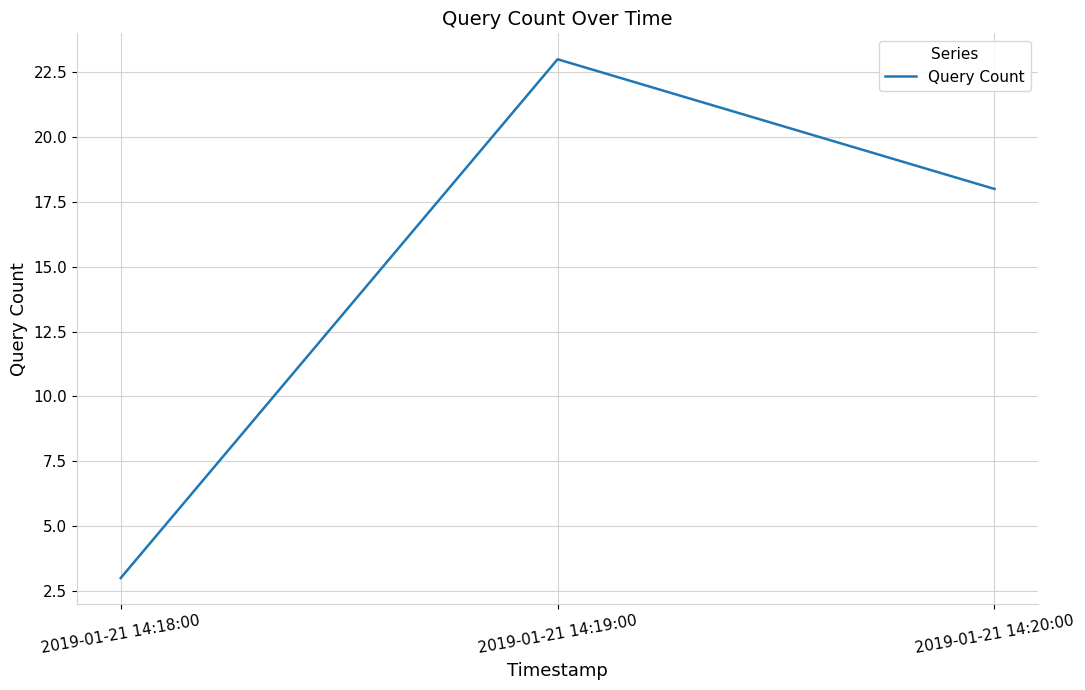

The value at 2019-01-21 14:20:00 is 29. True or false?

False